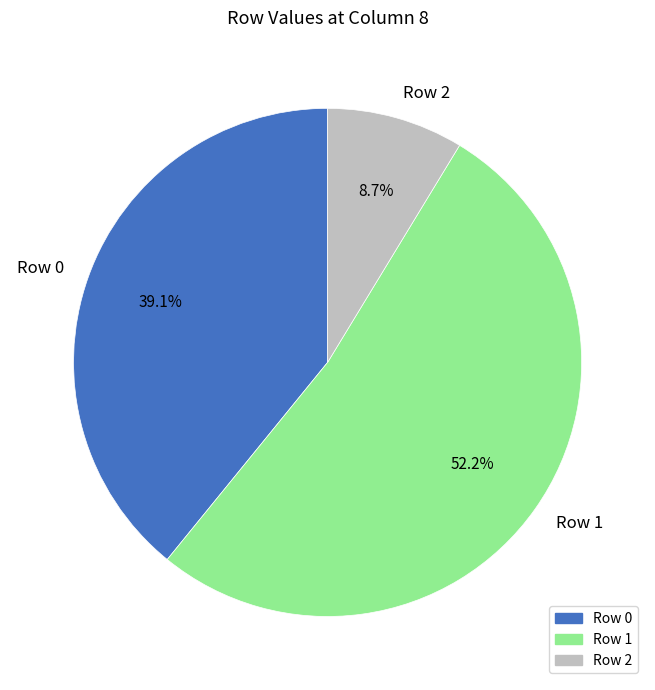

How many segments does this pie chart have?

3